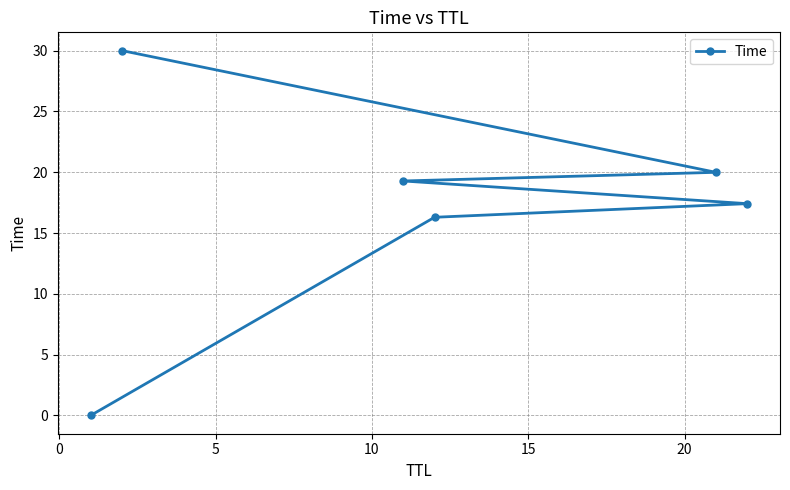

What is the value of the 4th point from the left?

16.3